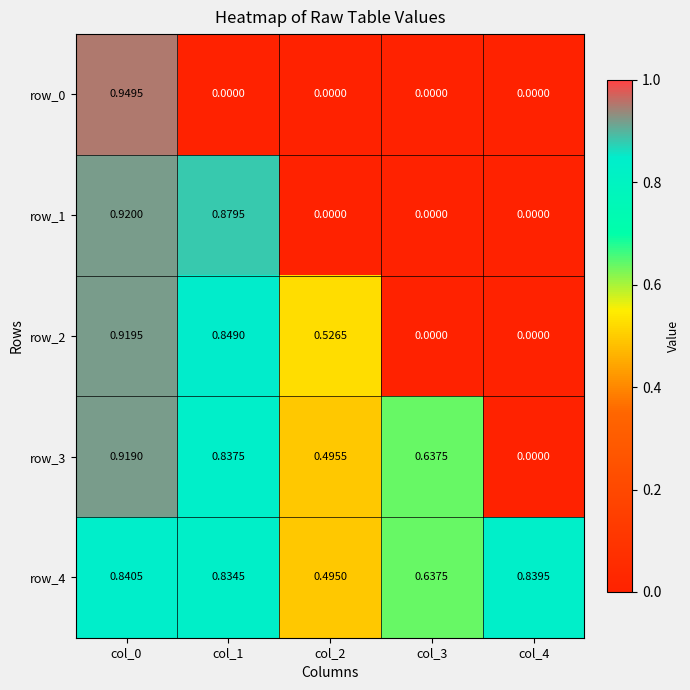

Is the value of row_2 at col_2 greater than the value of row_4 at col_1?

No